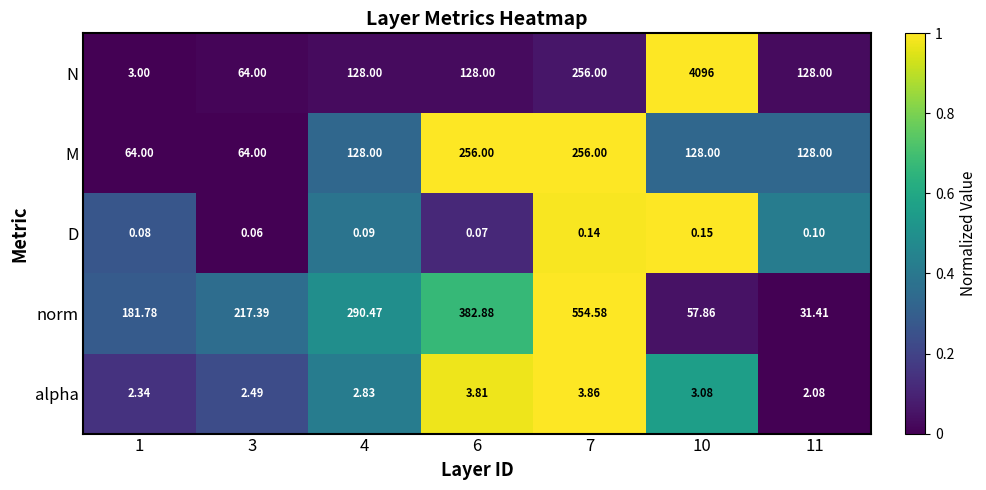

Which series has the largest total across all categories?

N